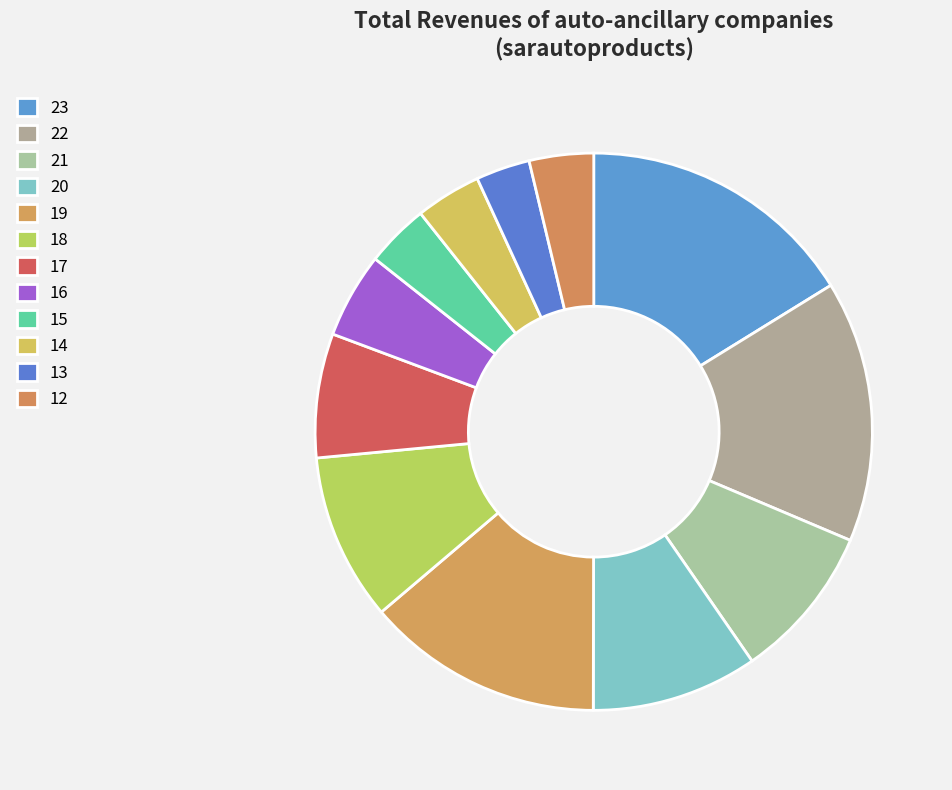

Count the number of slices in the pie.

12